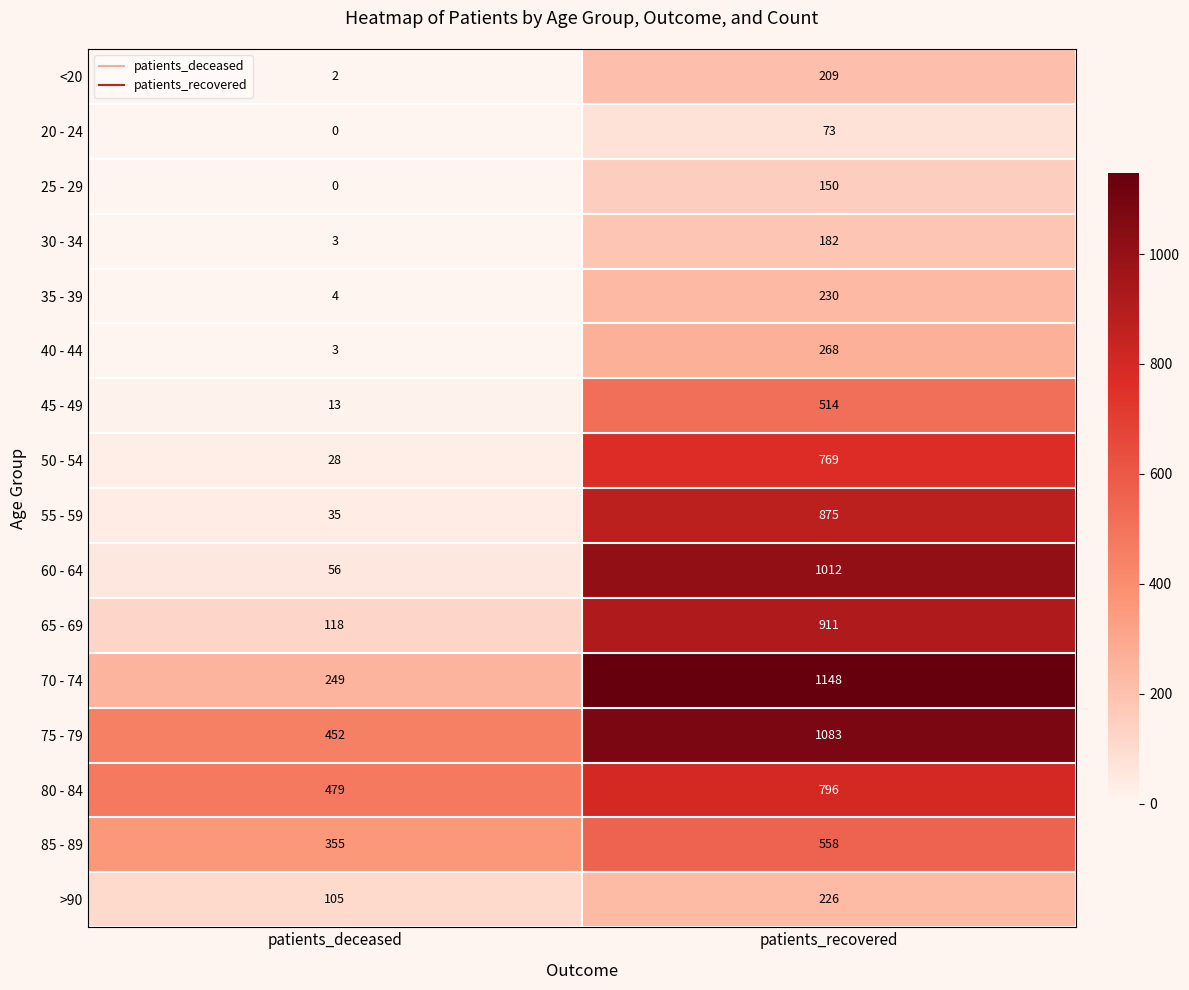

At which label is 85 - 89 closest to 456?

patients_deceased